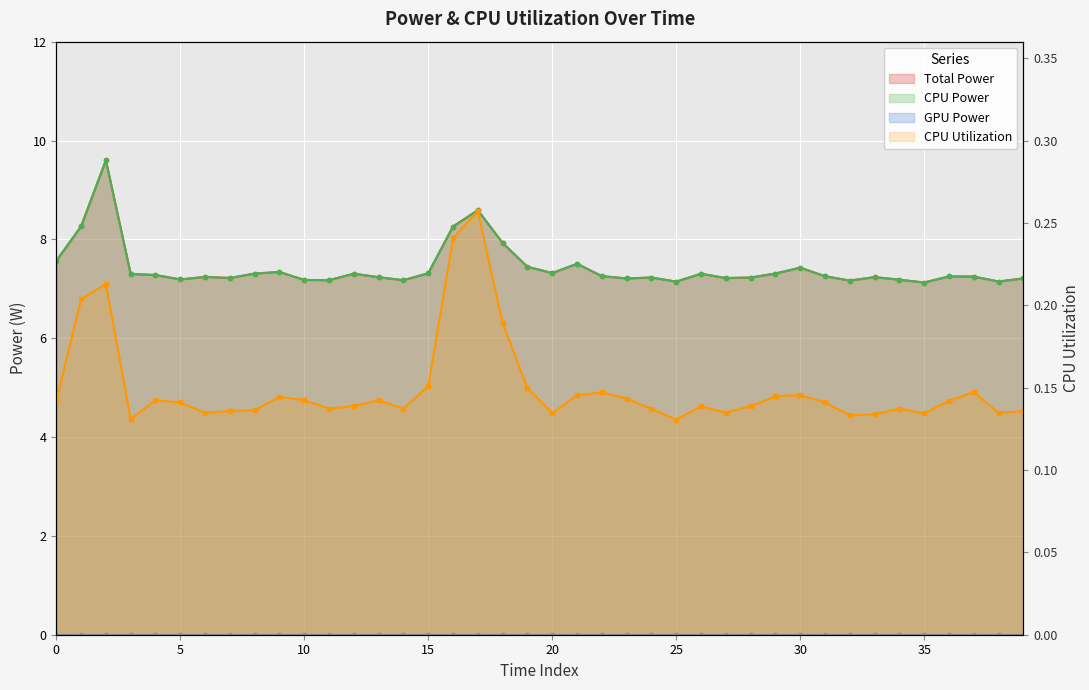

Which series has the largest total across all categories?

Total Power